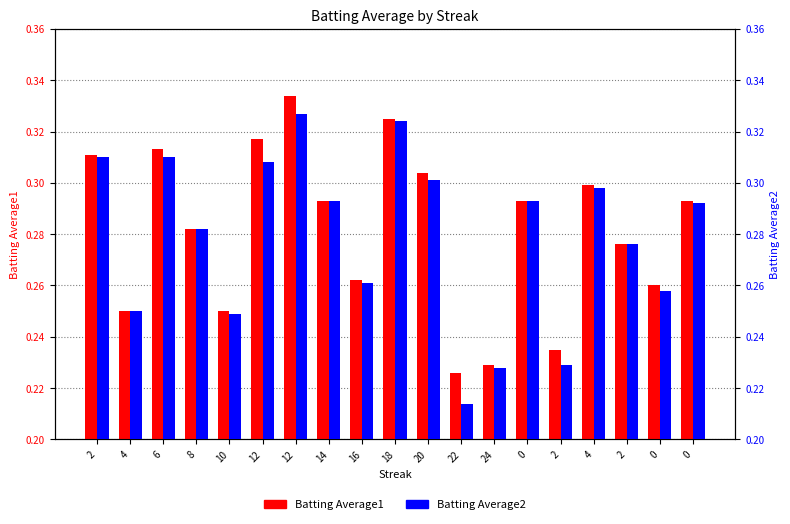

Rank the series by their average value, from highest to lowest.

Batting Average1, Batting Average2